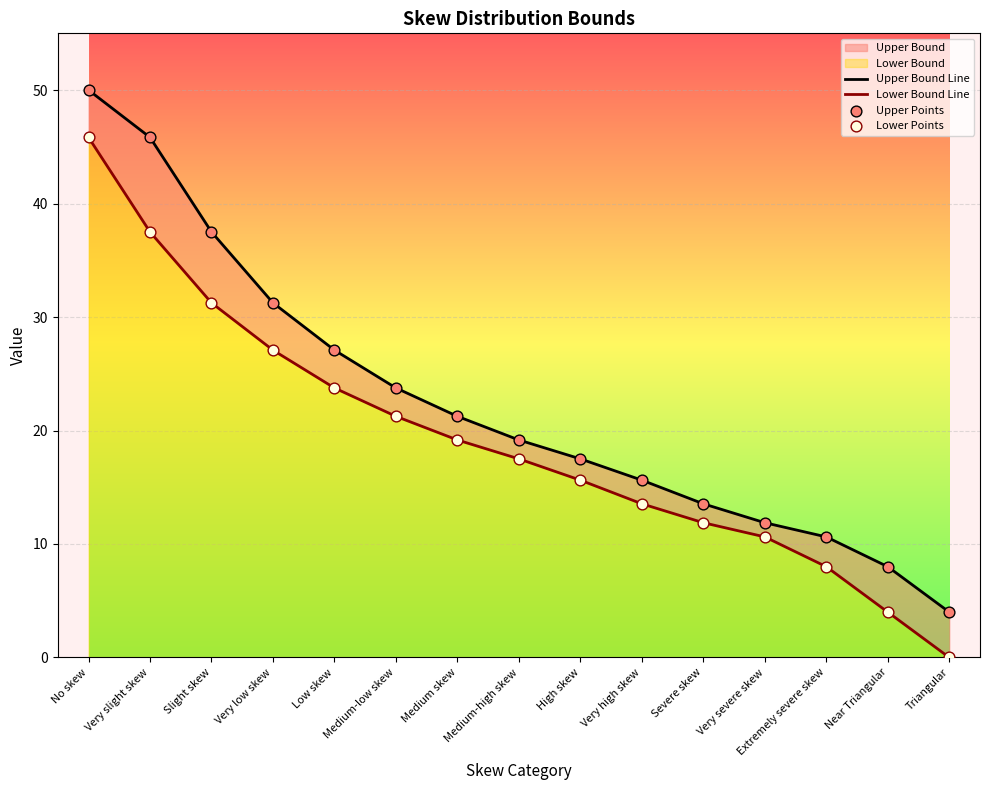

At how many categories does at least one series exceed 46?

1